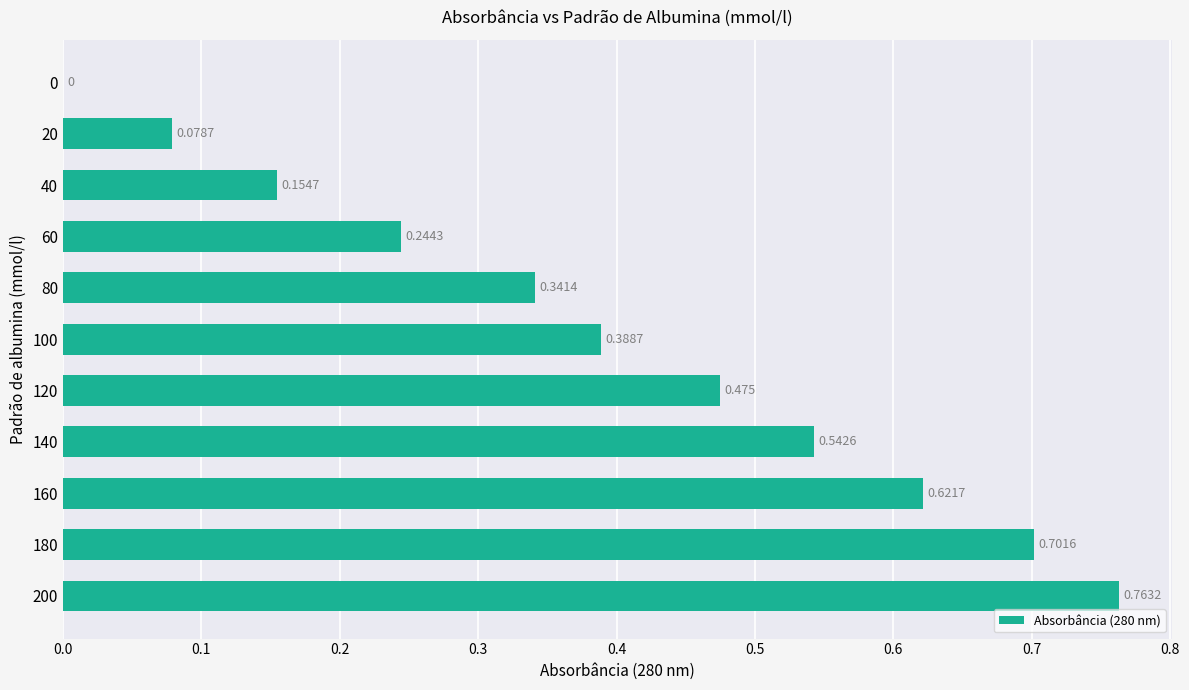

Are the bars horizontal?

Yes